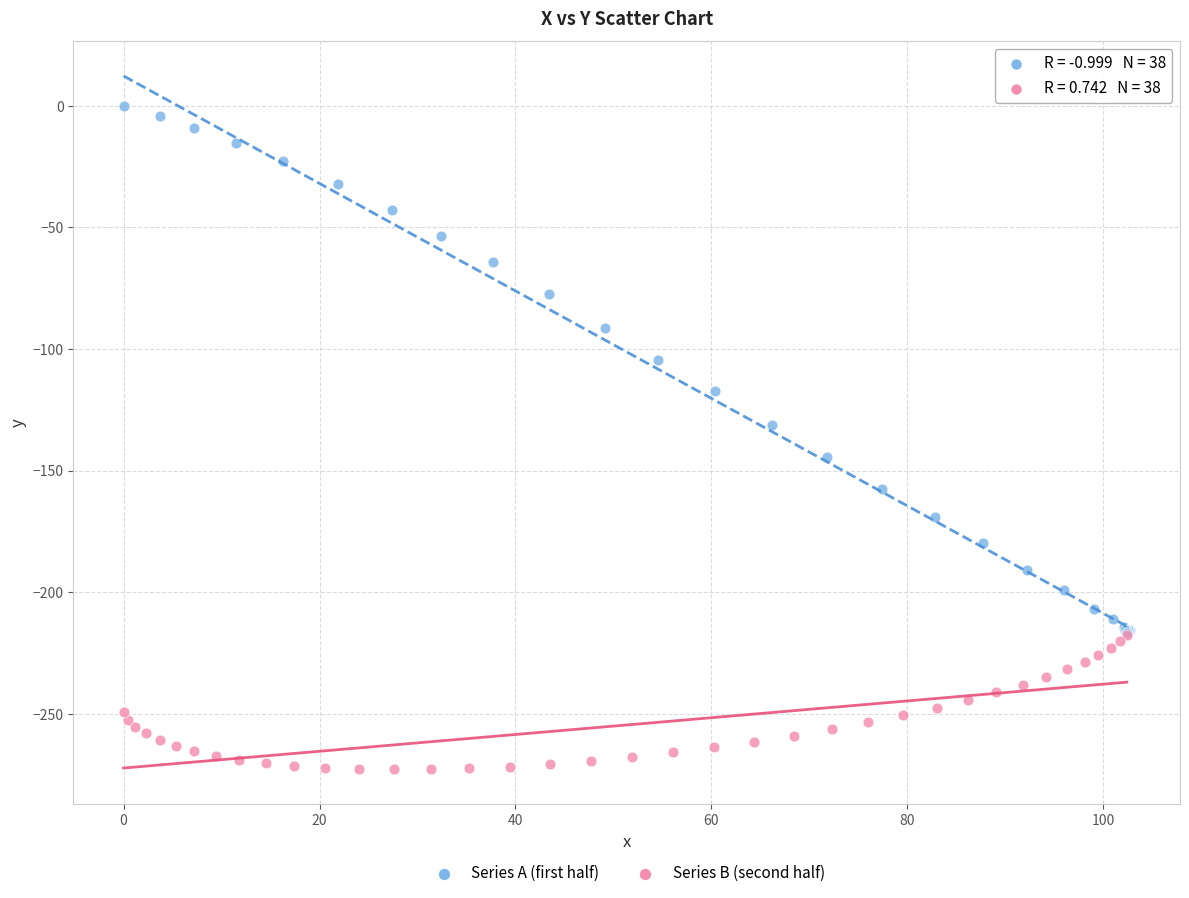

What are all the series names shown in the legend?

Series A (first half), Series B (second half)